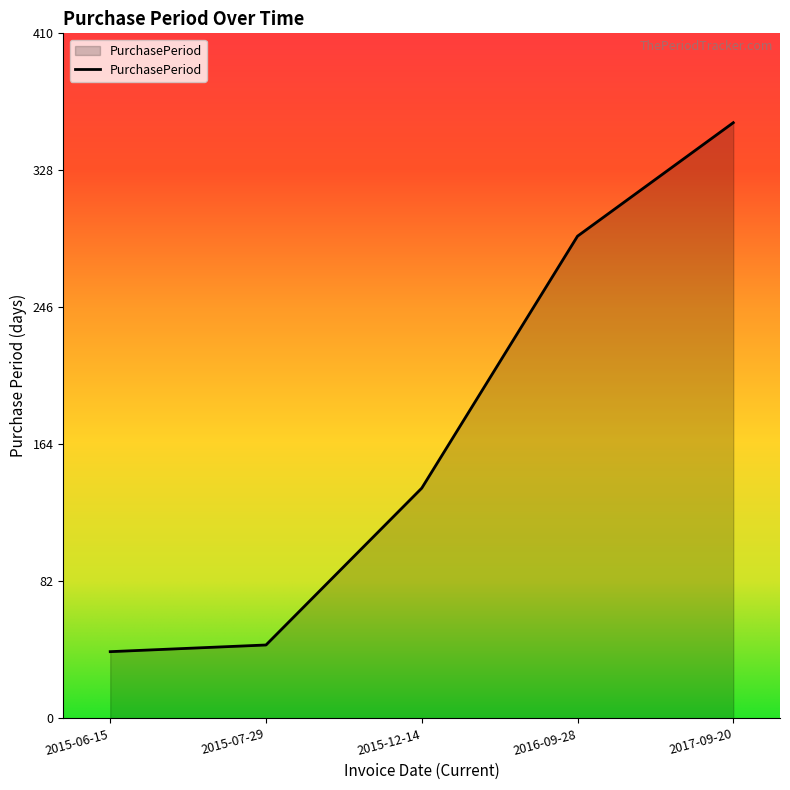

Which has a higher value, 2015-07-29 or 2016-09-28?

2016-09-28